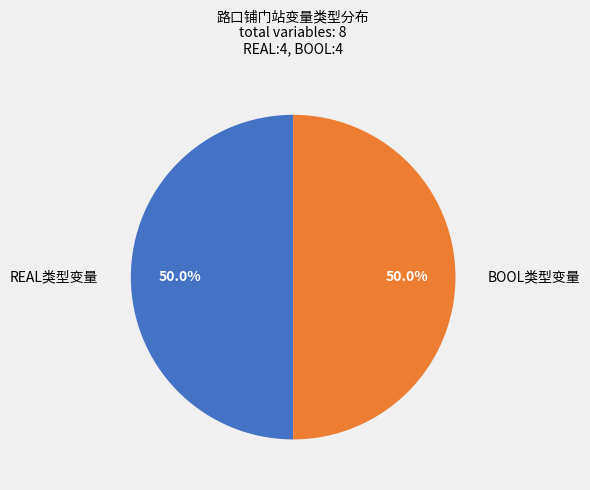

How much of the chart is everything except BOOL类型变量?

50.0%